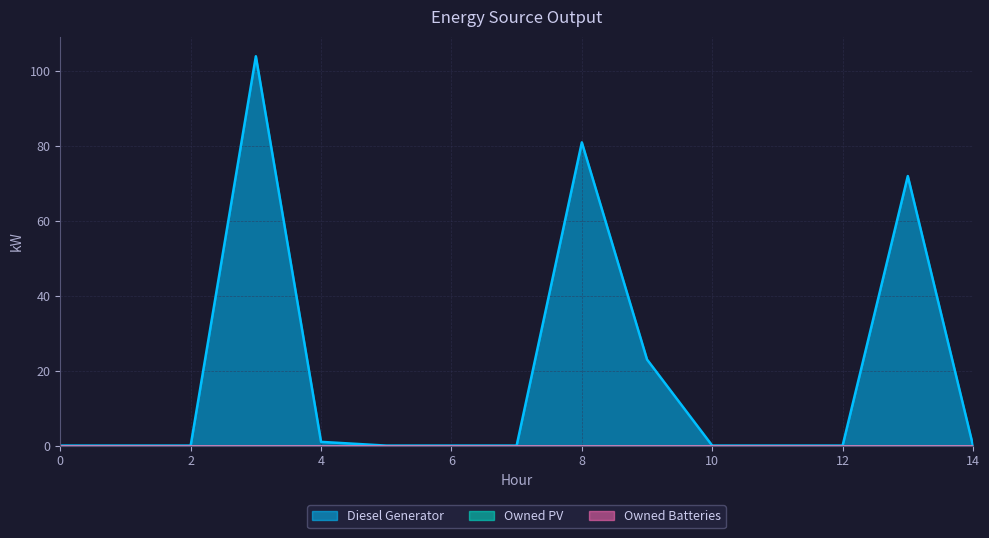

True or false: Owned Batteries and Owned PV cross at least once.

False